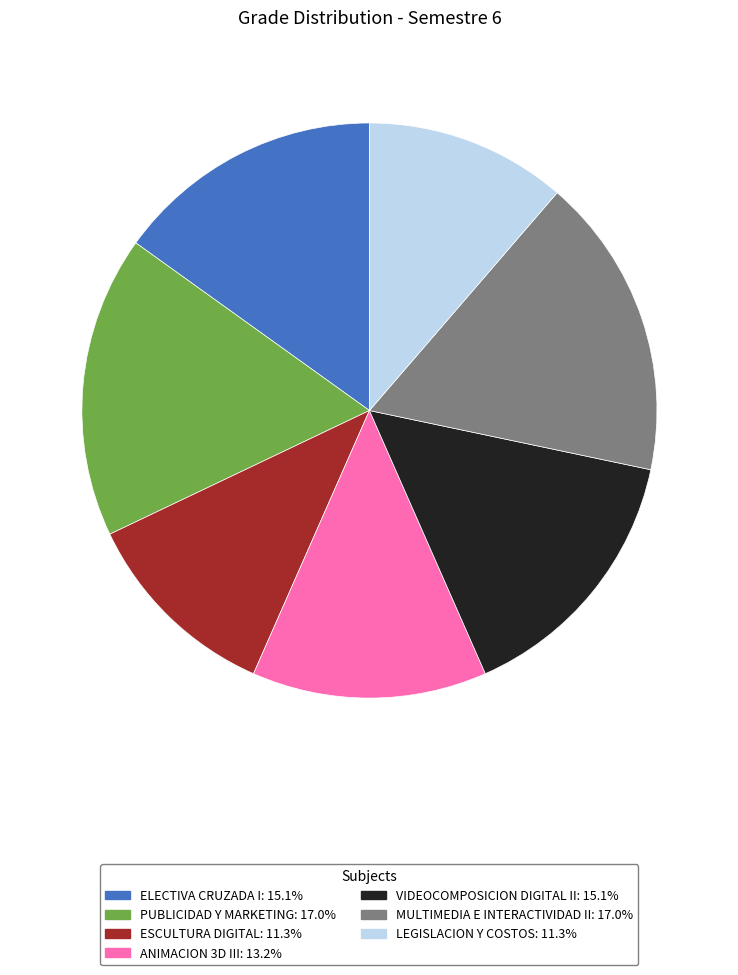

Does any single category account for the majority?

No